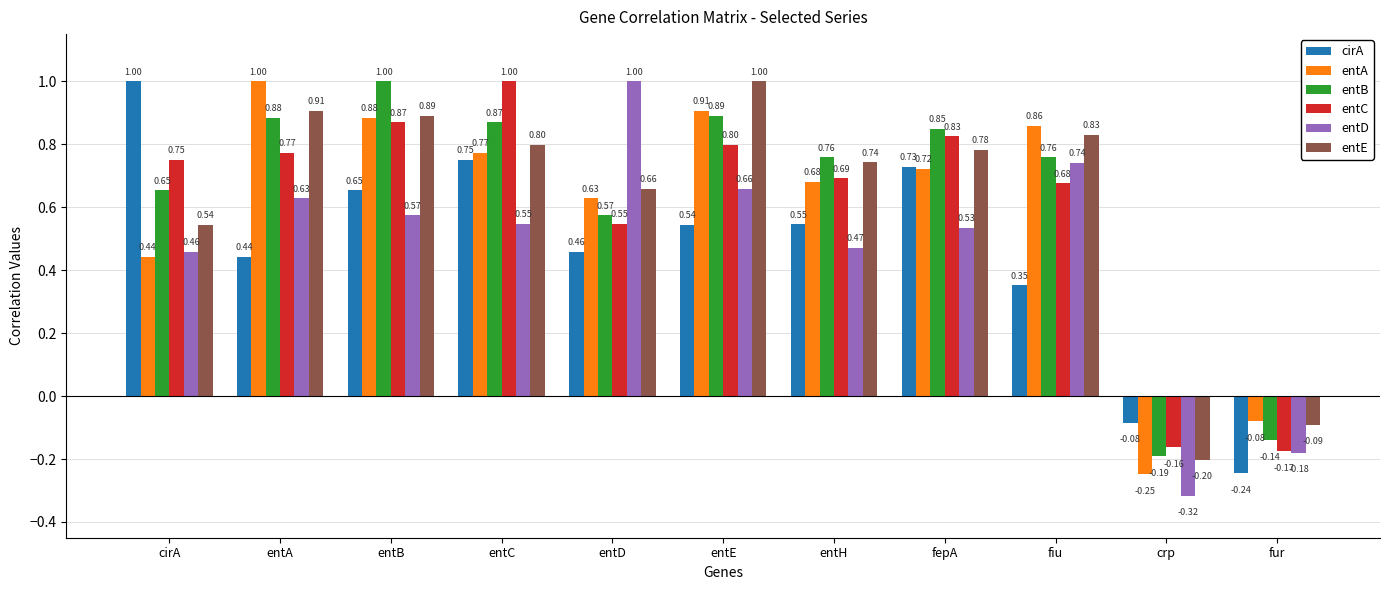

How many categories are shown in the chart?

11